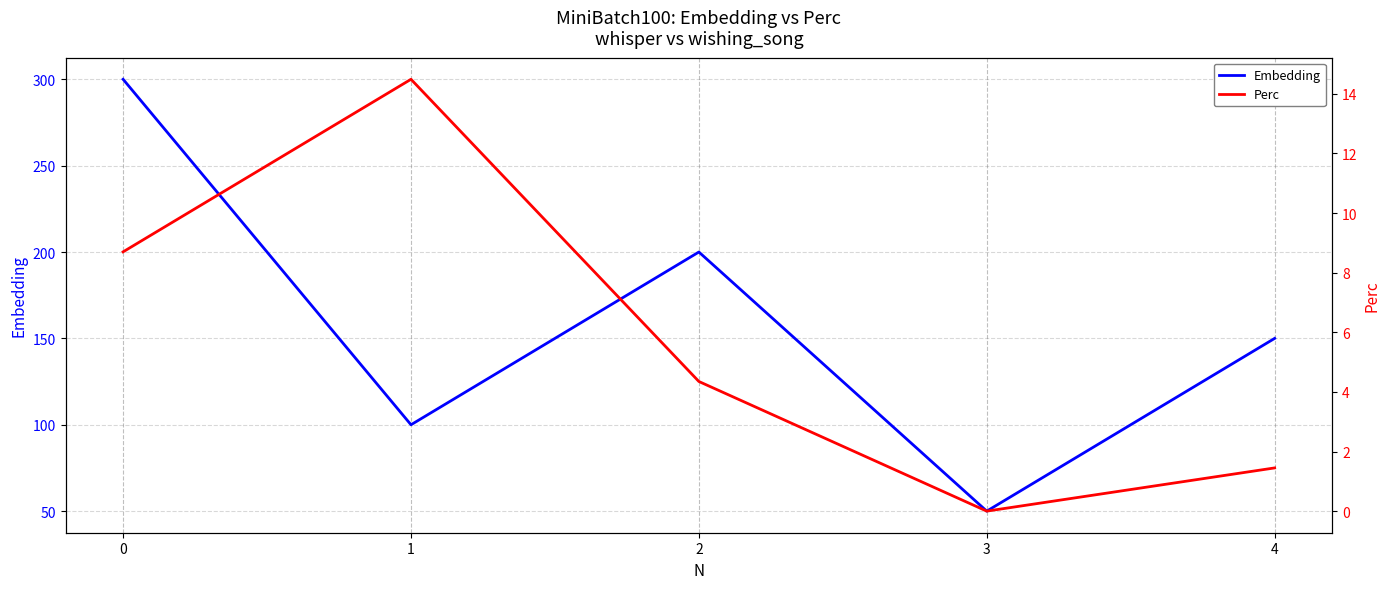

How many lines are shown in the chart?

2